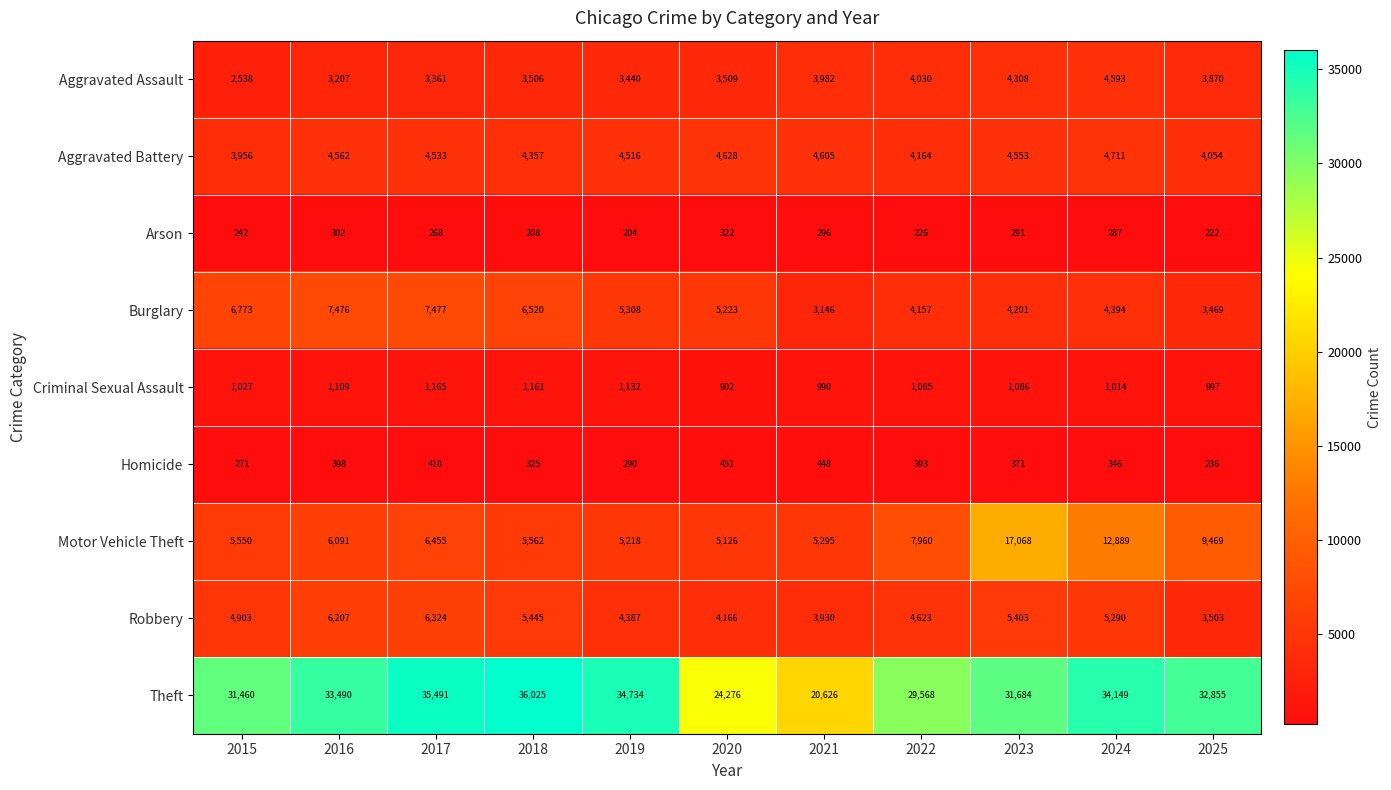

What is the average value of the Burglary series?

5286